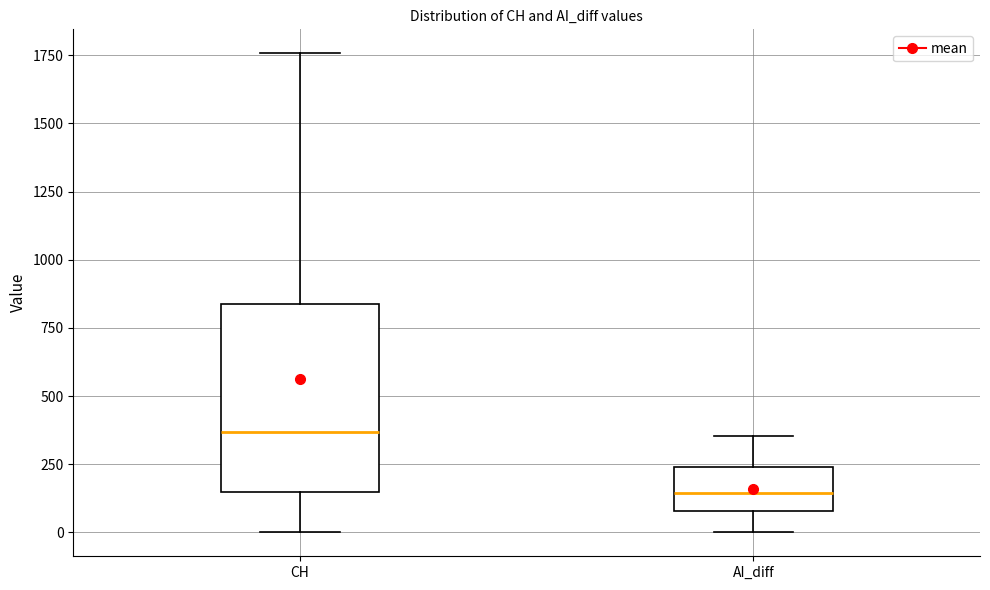

Where is the upper edge of the box for CH on the y-axis? The values are not printed on the chart, so give them approximately, as read against the axis.

850